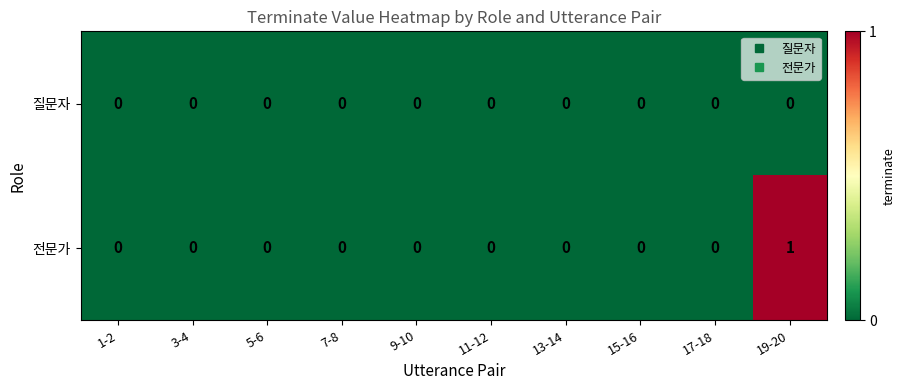

Reading left to right, extract all data points from this chart.

질문자: 1-2=0	3-4=0	5-6=0	7-8=0	9-10=0	11-12=0	13-14=0	15-16=0	17-18=0	19-20=0
전문가: 1-2=0	3-4=0	5-6=0	7-8=0	9-10=0	11-12=0	13-14=0	15-16=0	17-18=0	19-20=1